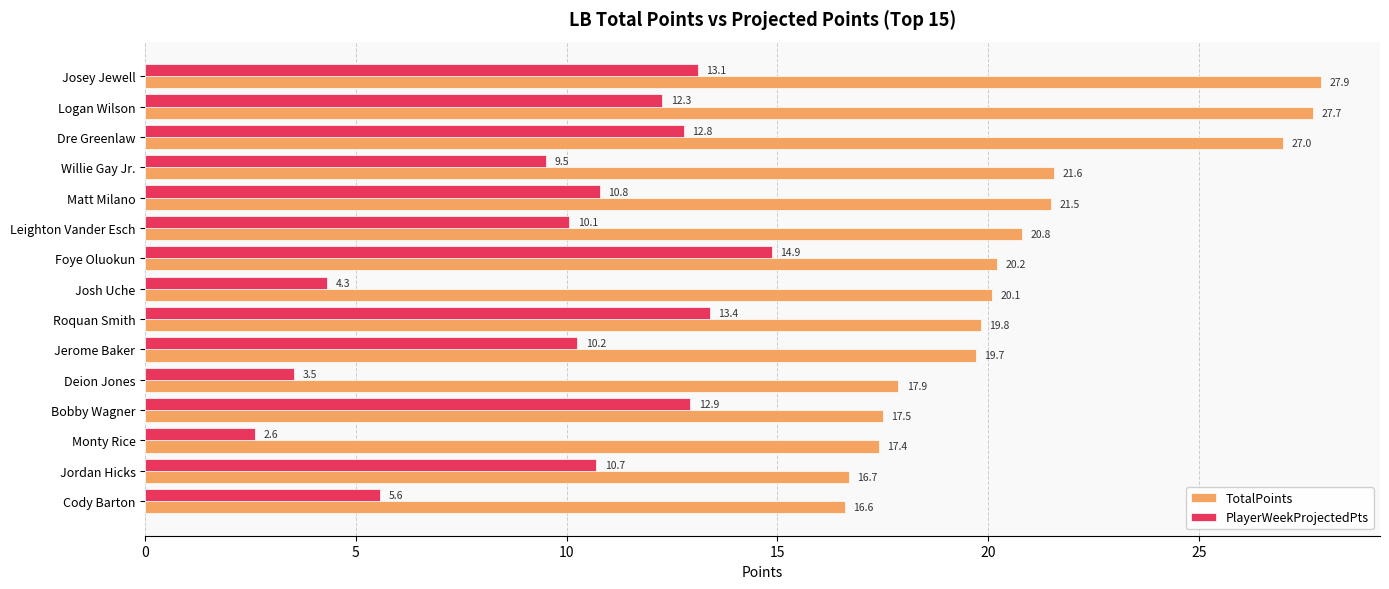

List the labels in order of TotalPoints value, smallest first.

Cody Barton, Jordan Hicks, Monty Rice, Bobby Wagner, Deion Jones, Jerome Baker, Roquan Smith, Josh Uche, Foye Oluokun, Leighton Vander Esch, Matt Milano, Willie Gay Jr., Dre Greenlaw, Logan Wilson, Josey Jewell